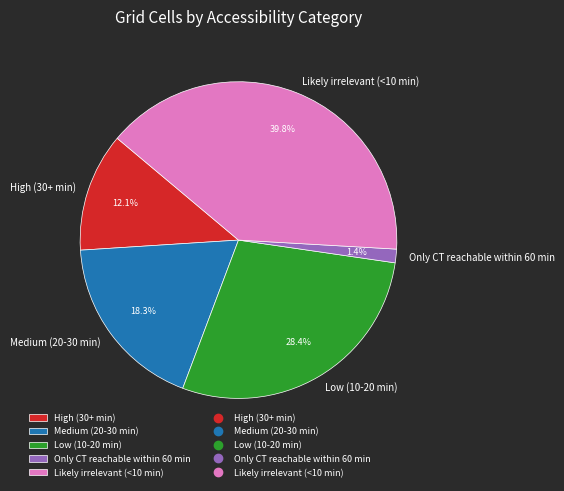

Which has a higher value, Medium (20-30 min) or Only CT reachable within 60 min?

Medium (20-30 min)